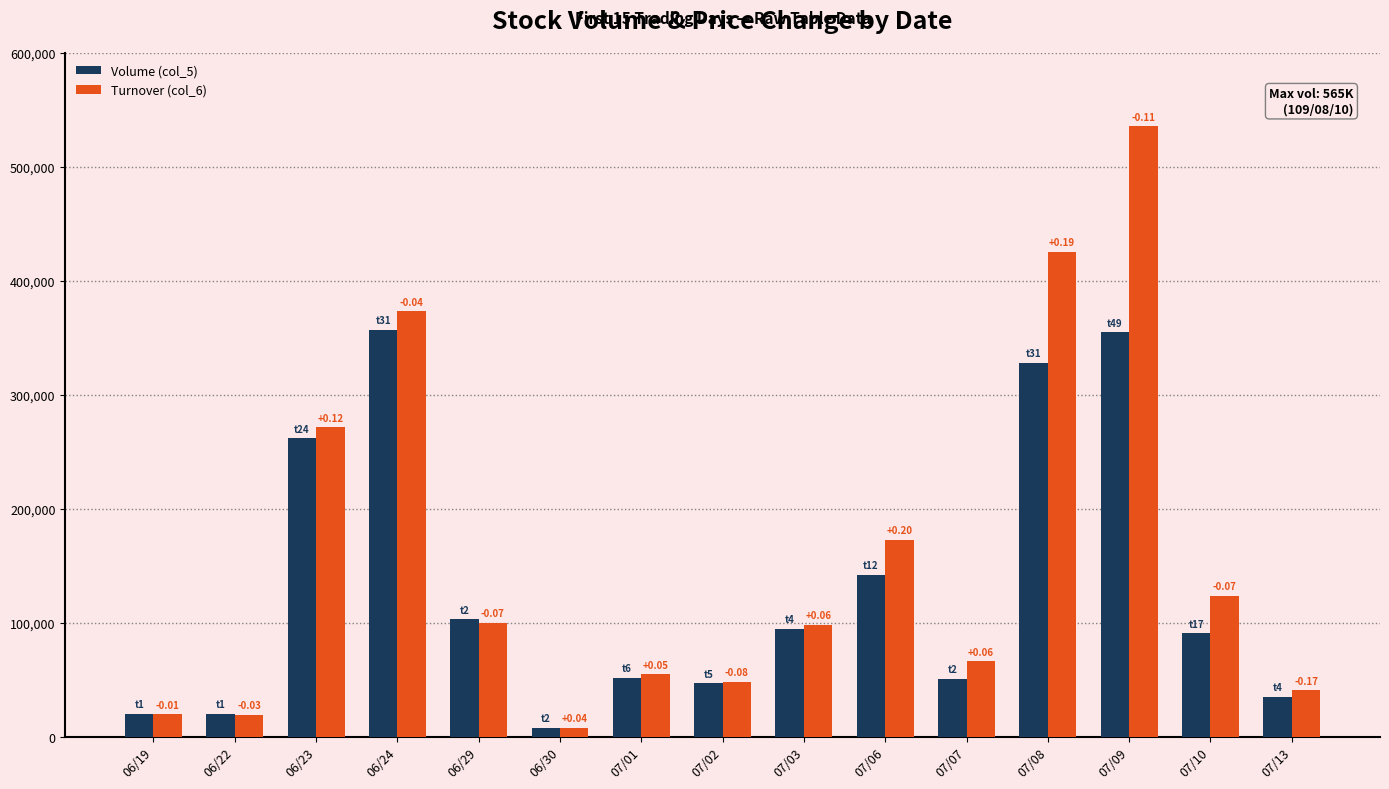

True or false: Volume (col_5) has a value of 38373 at 07/10.

False